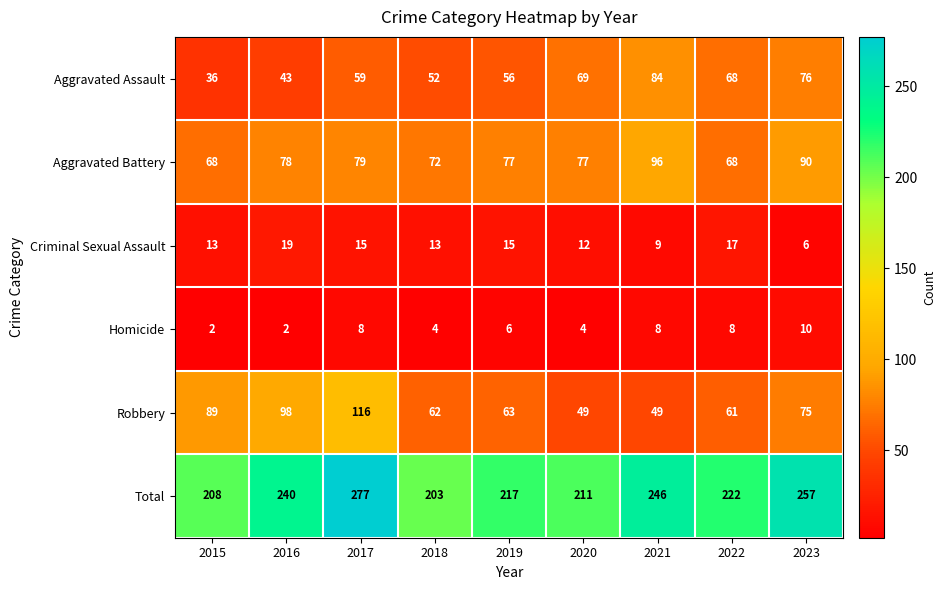

The value of Total at 2022 is 222. True or false?

True